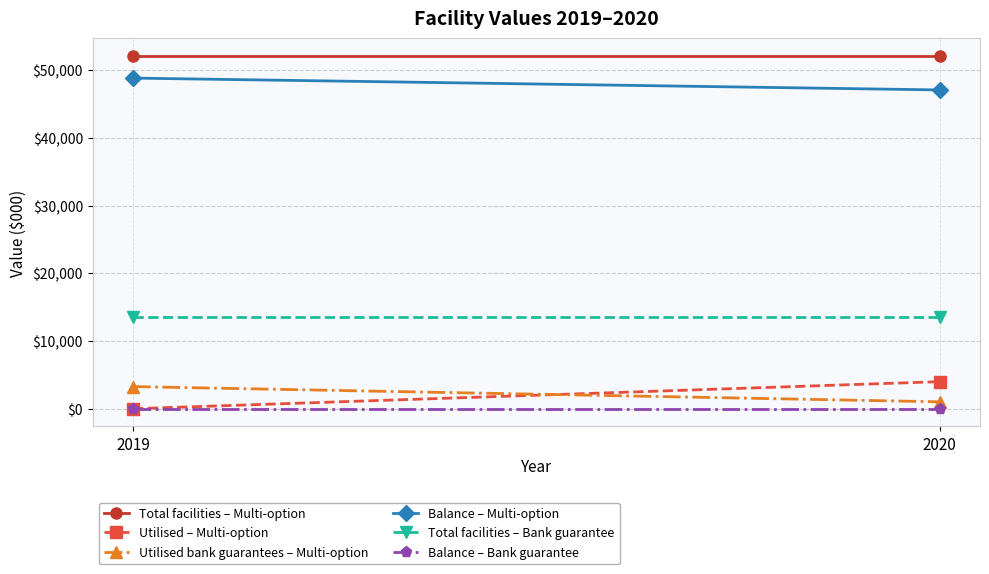

What is the difference between the highest and lowest values at 2019?

52100